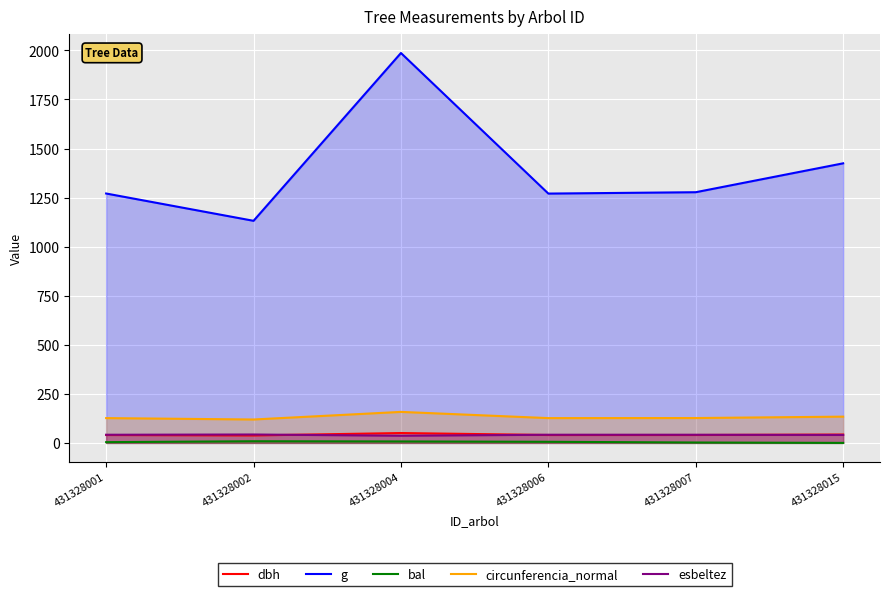

True or false: bal has a value of 2.0 at 431328004.

False